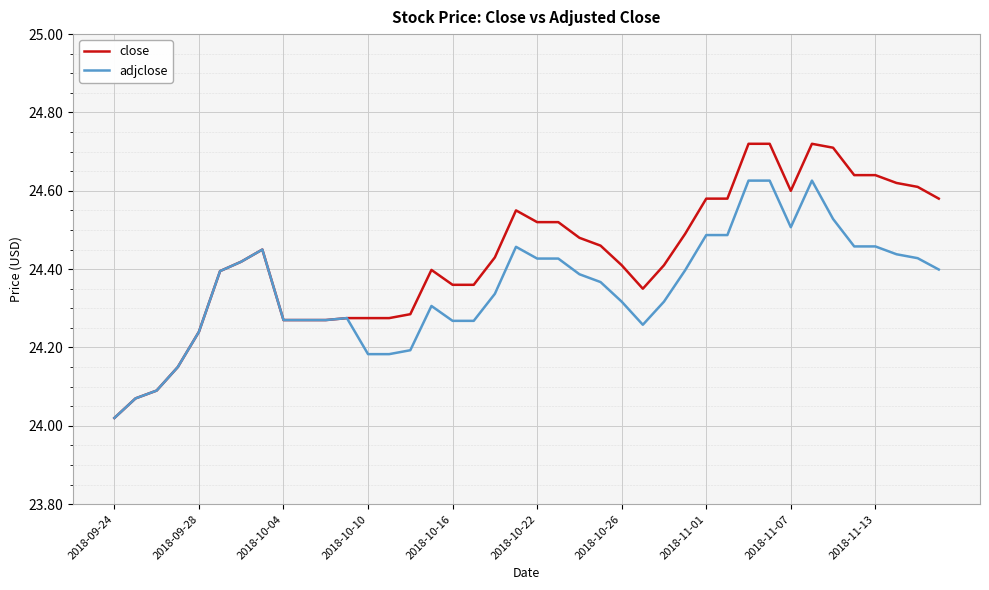

Rank the series by their maximum value, from highest to lowest.

close, adjclose